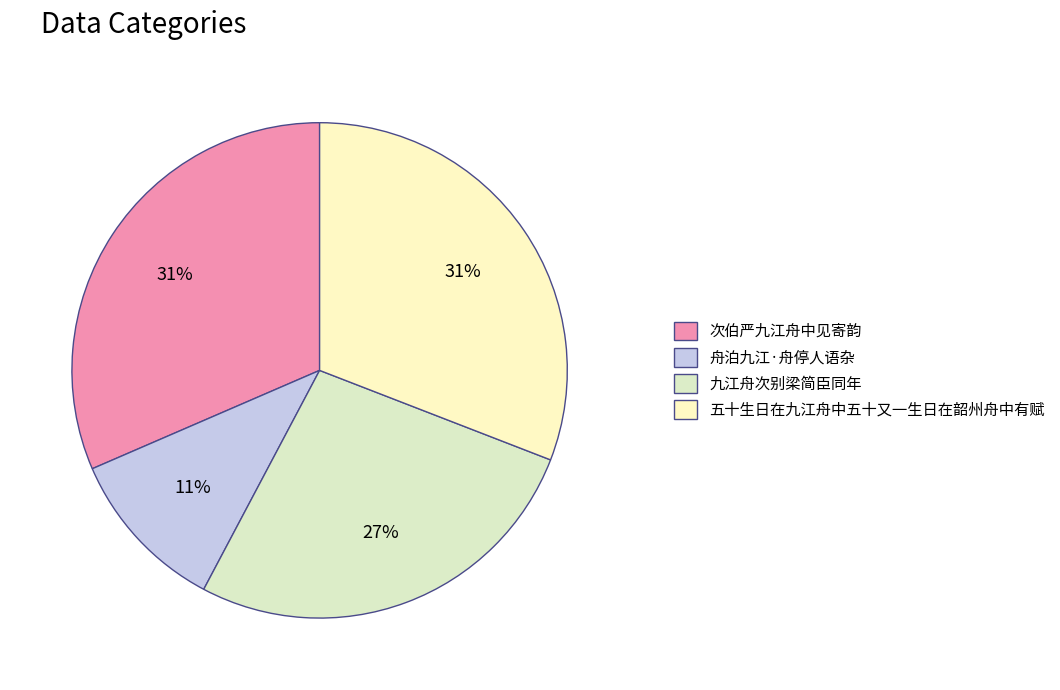

To the nearest percent, what portion does 次伯严九江舟中见寄韵 represent?

31%